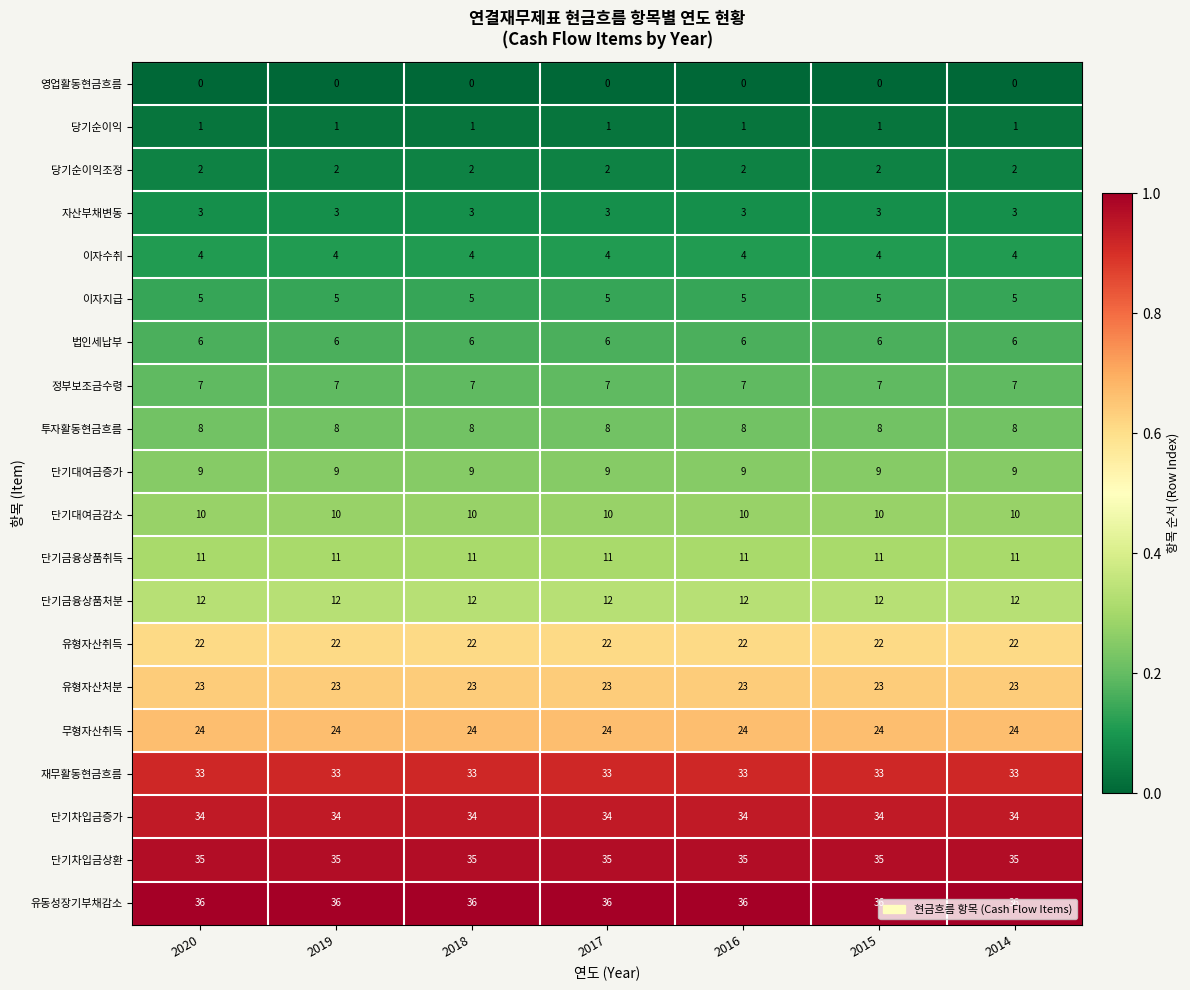

What is the sum of the 단기대여금감소 values at 2015 and 2014?

20